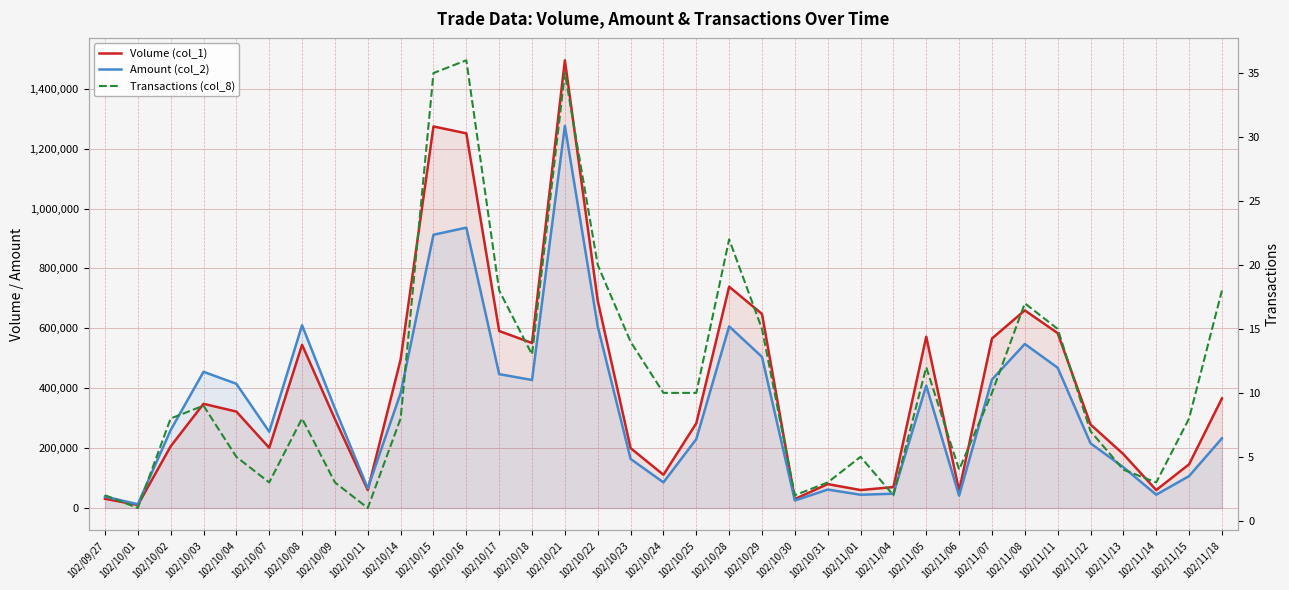

Reading right to left, transcribe all the data shown in this chart.

Volume (col_1): 366000	146000	60000	180000	279000	584000	660000	566000	58000	572000	70000	60000	80000	30000	648000	739000	283000	111000	200000	692000	1495000	551000	591000	1251000	1274000	496000	60000	297000	545000	201000	322000	348000	206000	10000	31000
Amount (col_2): 232700	106660	44500	136300	216060	468440	547730	429060	41200	408740	47800	44400	61700	25000	504660	606530	230060	85650	164000	606110	1275980	427530	447020	936190	912450	383720	66000	332640	610400	254820	414800	454790	260290	12600	38470
Transactions (col_8): 18	8	3	4	7	15	17	10	4	12	2	5	3	2	15	22	10	10	14	20	35	13	18	36	35	8	1	3	8	3	5	9	8	1	2